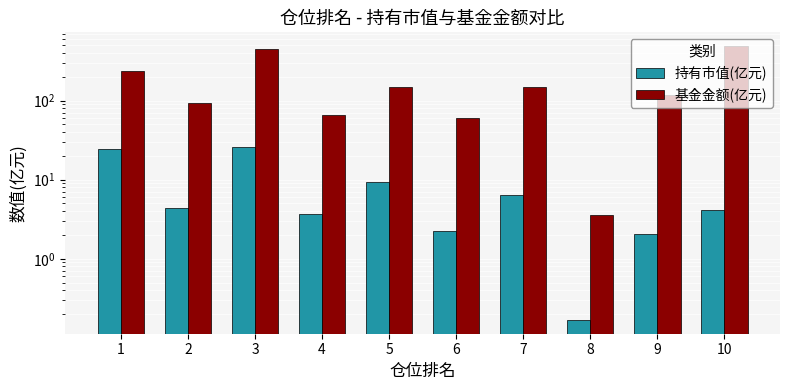

How many distinct data groups are displayed?

2